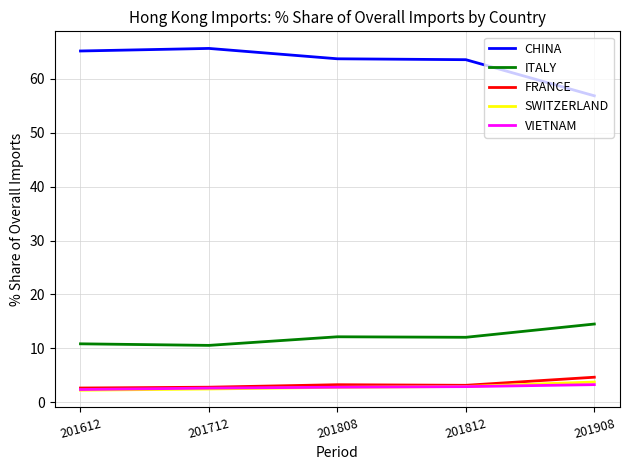

Which series has the largest total across all categories?

CHINA